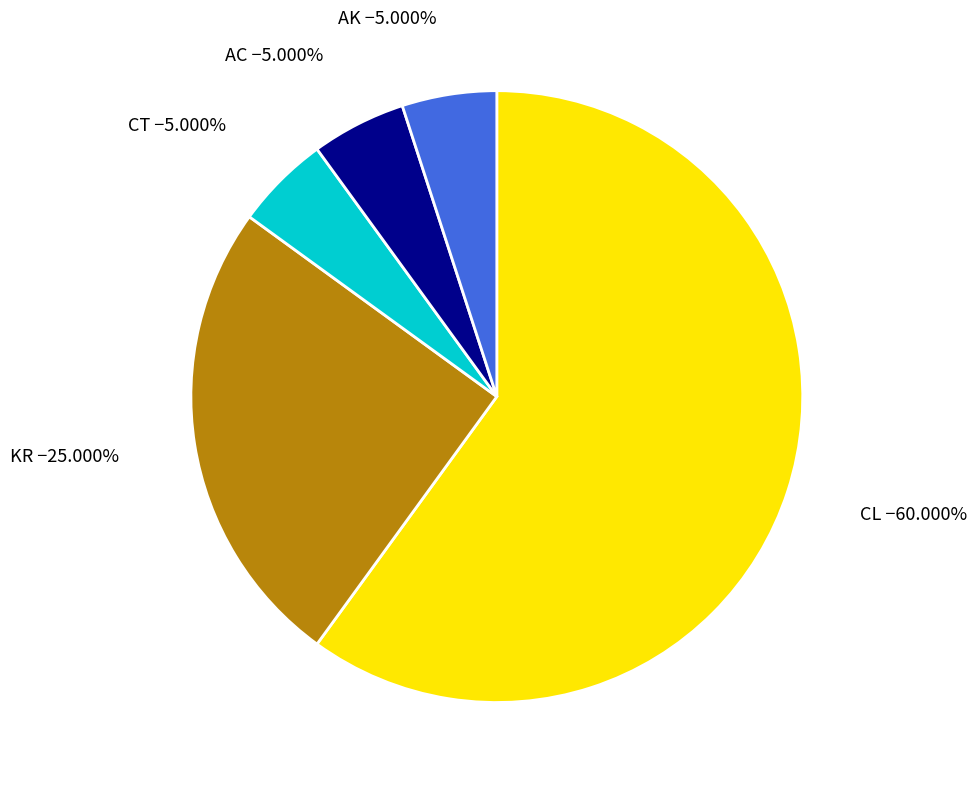

Does any single category account for the majority?

Yes